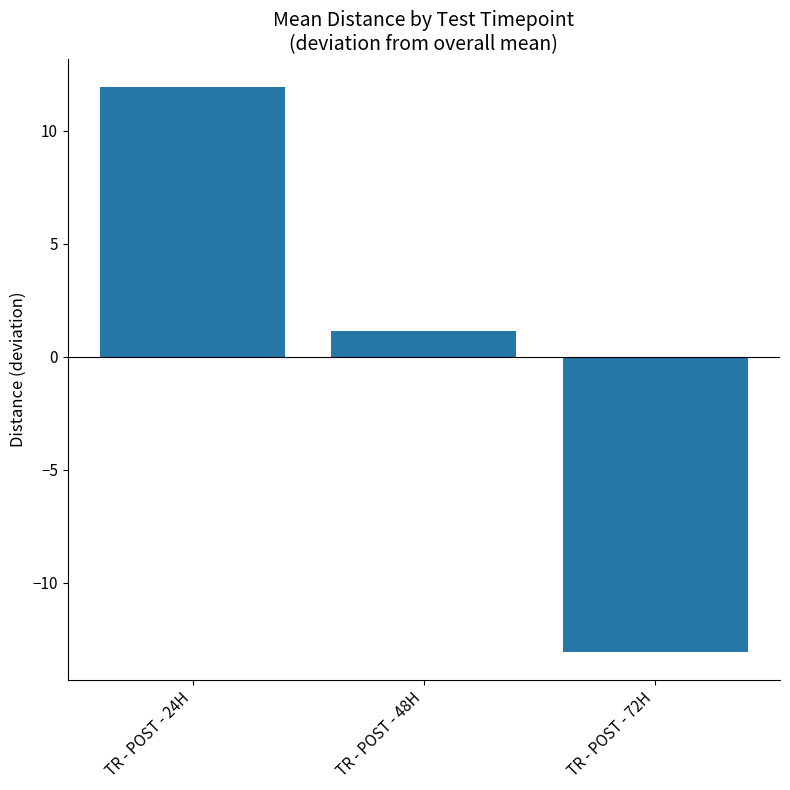

What position from the right is TR - POST - 24H?

3